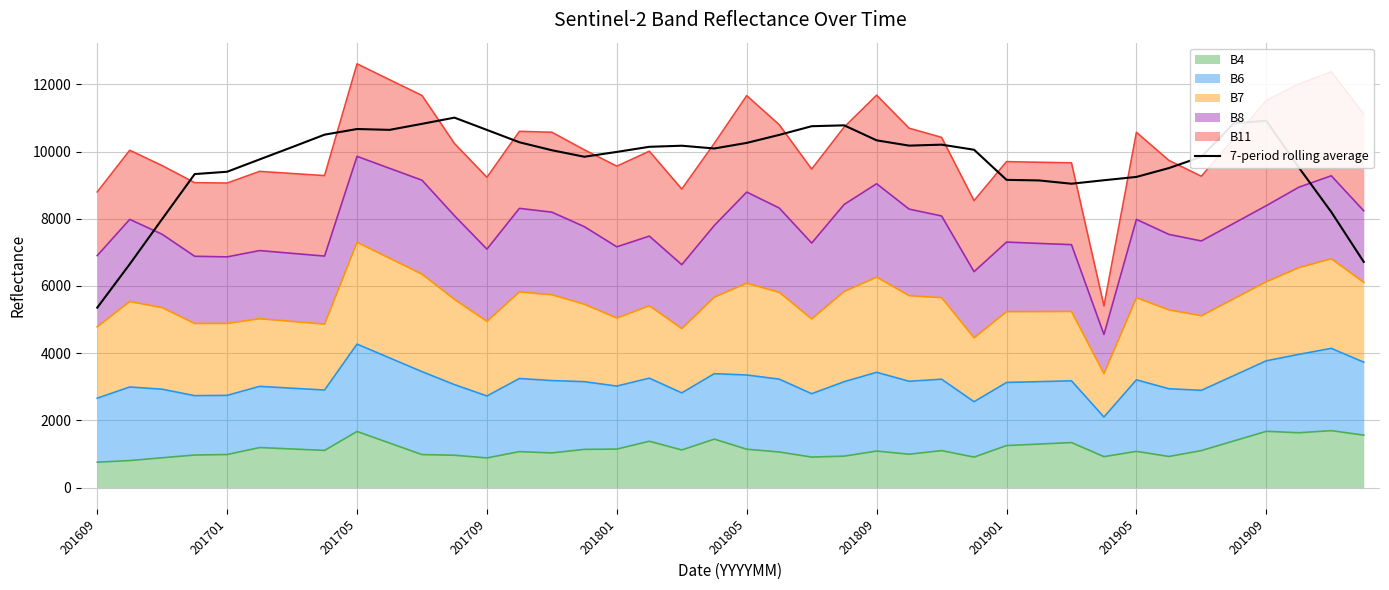

What is the sum of all values?

387778.4